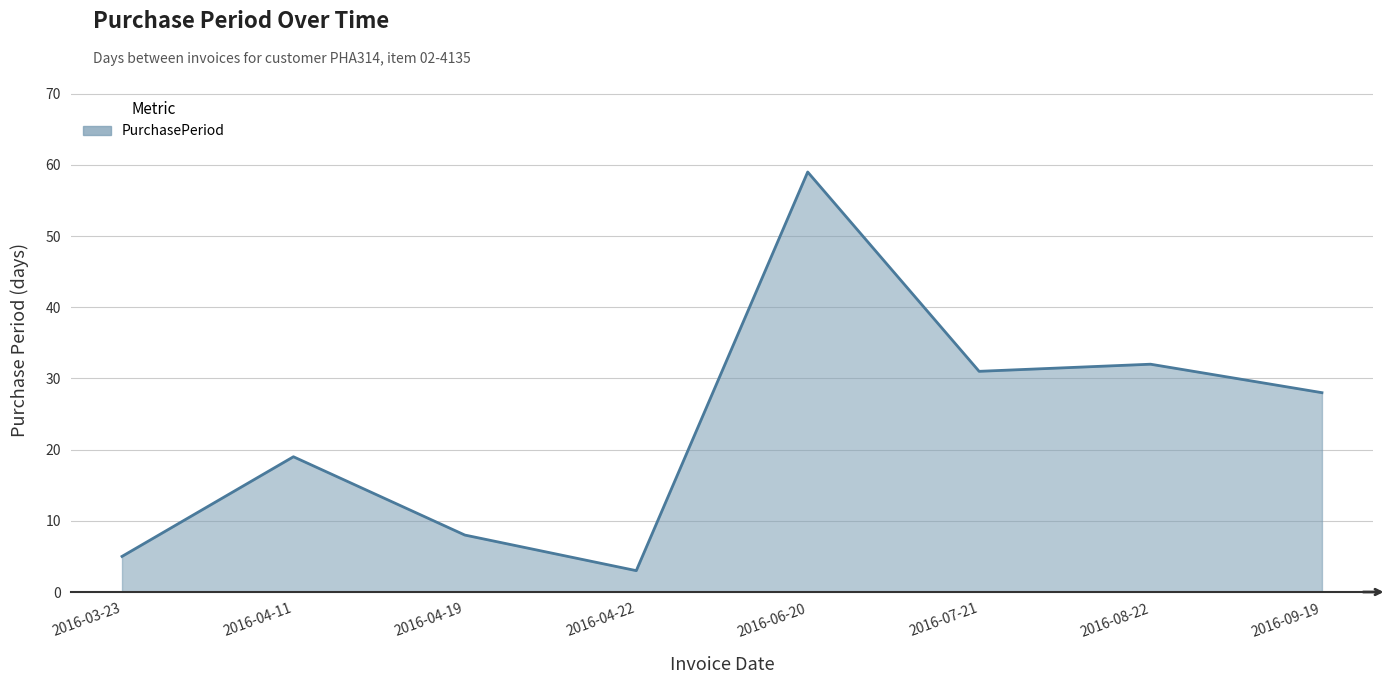

What position from the right is 2016-07-21?

3